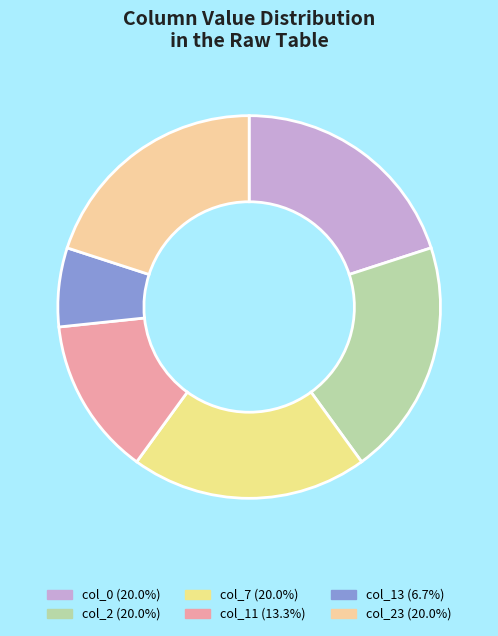

To the nearest percent, what is the average slice percentage?

17%